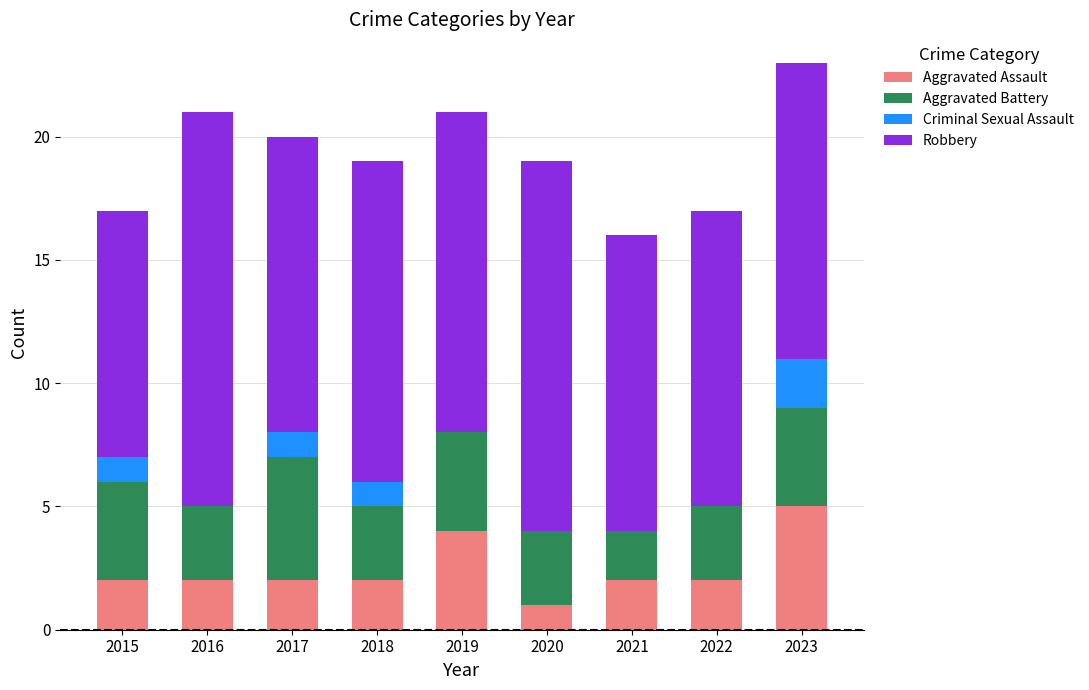

At which category is the sum across all series the highest?

2023